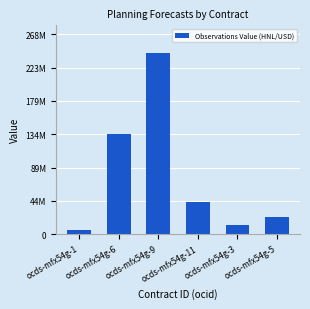

Does the chart contain any negative values?

No